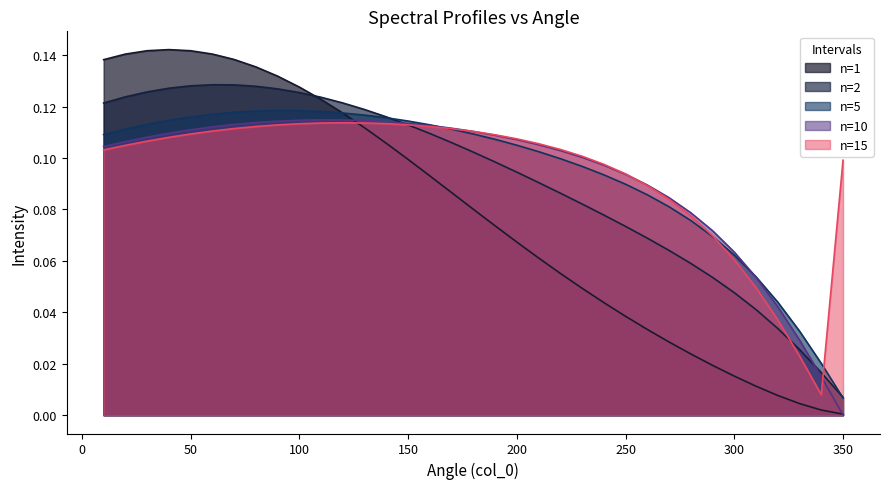

The value of n=1 at 350 is 0.0. True or false?

False